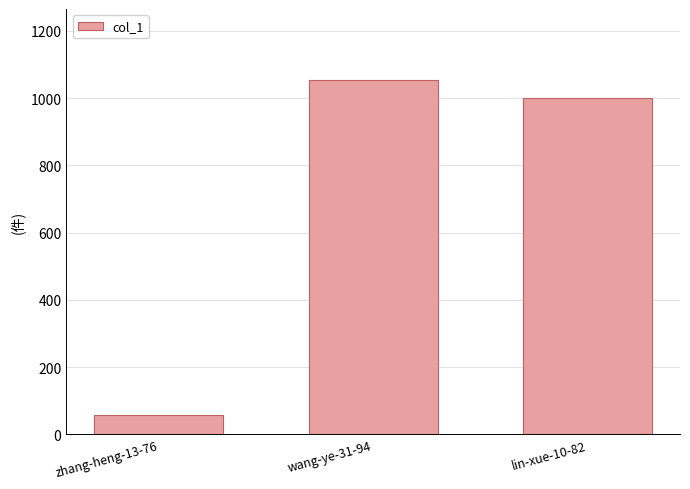

Count the number of data series in this chart.

1